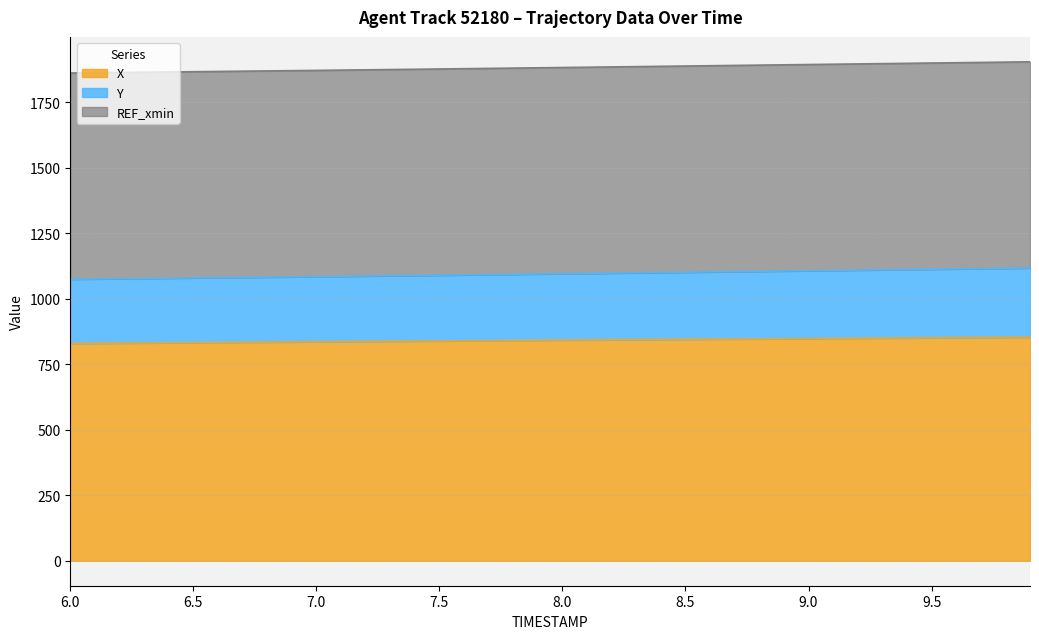

True or false: Y has a value of 439.3 at 9.5.

False